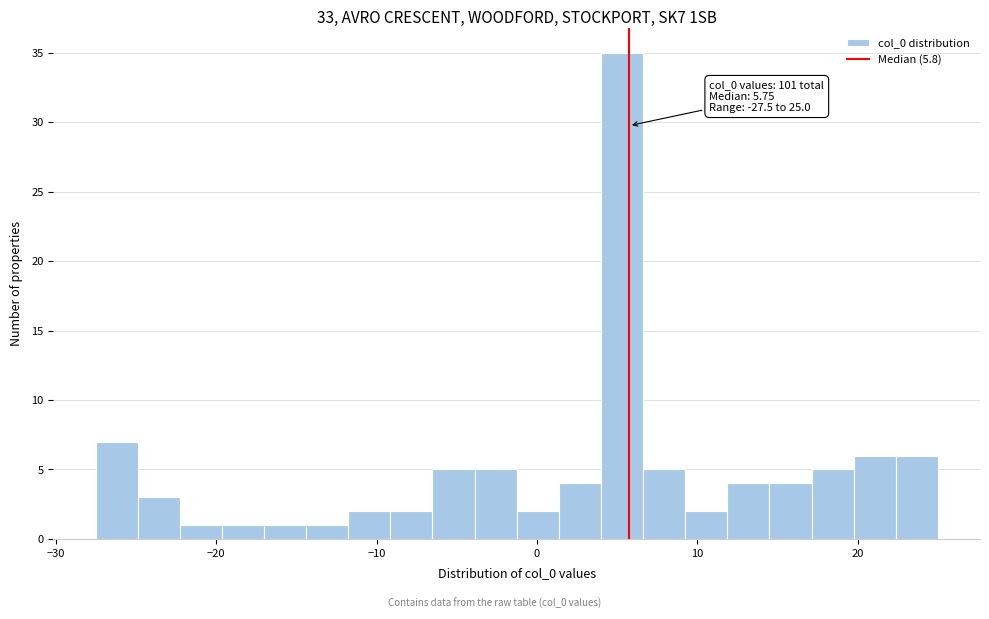

Around what value on the x-axis is the tallest bar? Give the approximate position of its centre, as read against the axis.

5